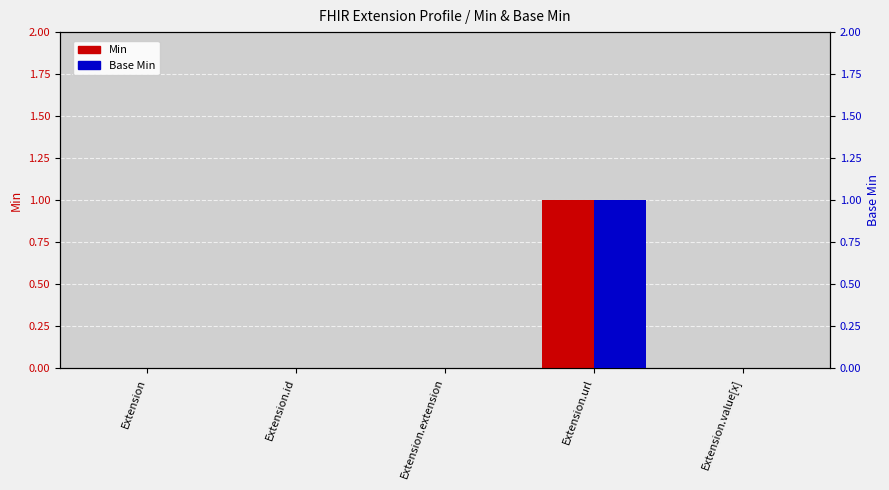

What is the label of the 5th bar from the left?

Extension.value[x]